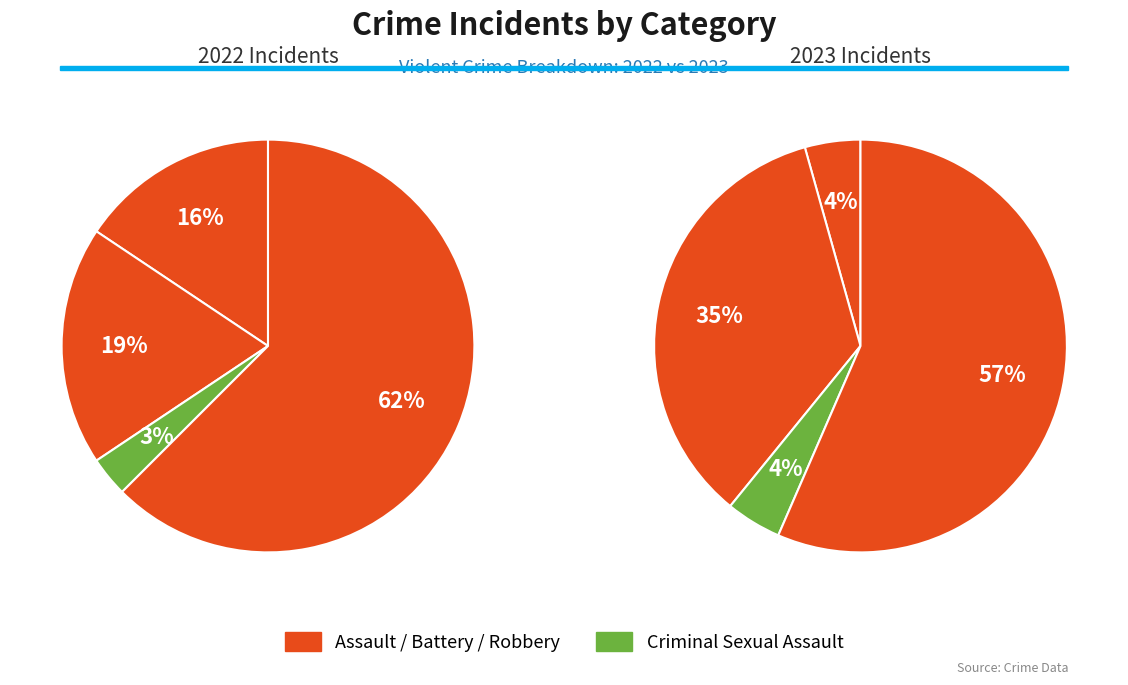

Count the number of slices in the pie.

4